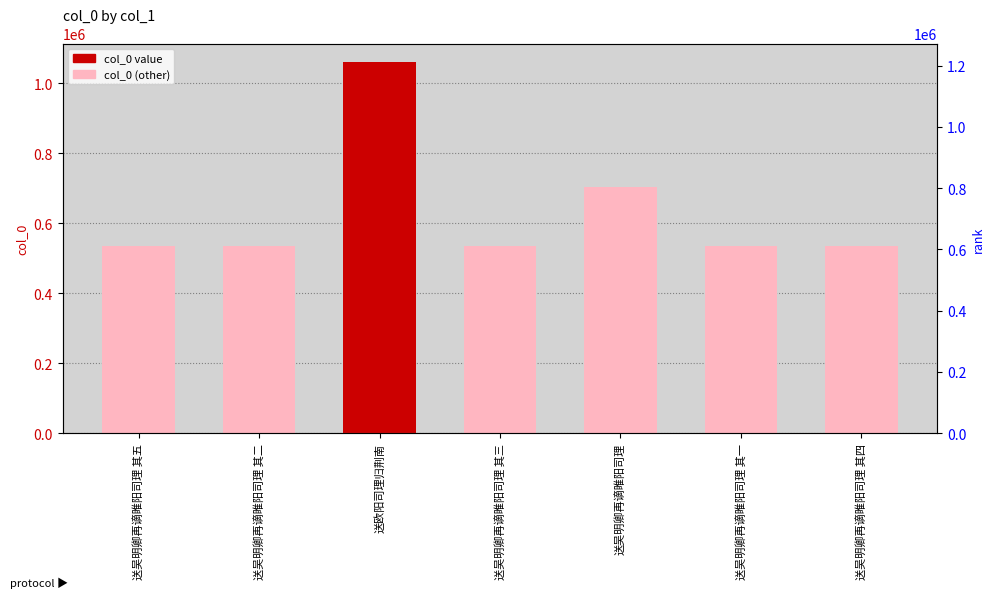

Does the chart contain stacked bars?

No